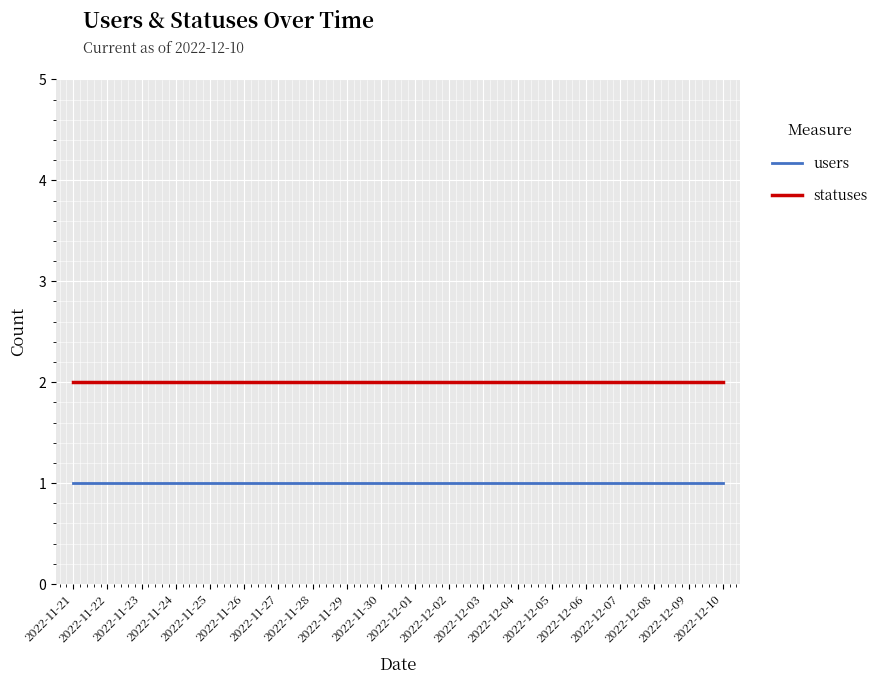

What is the sum of all statuses values?

40